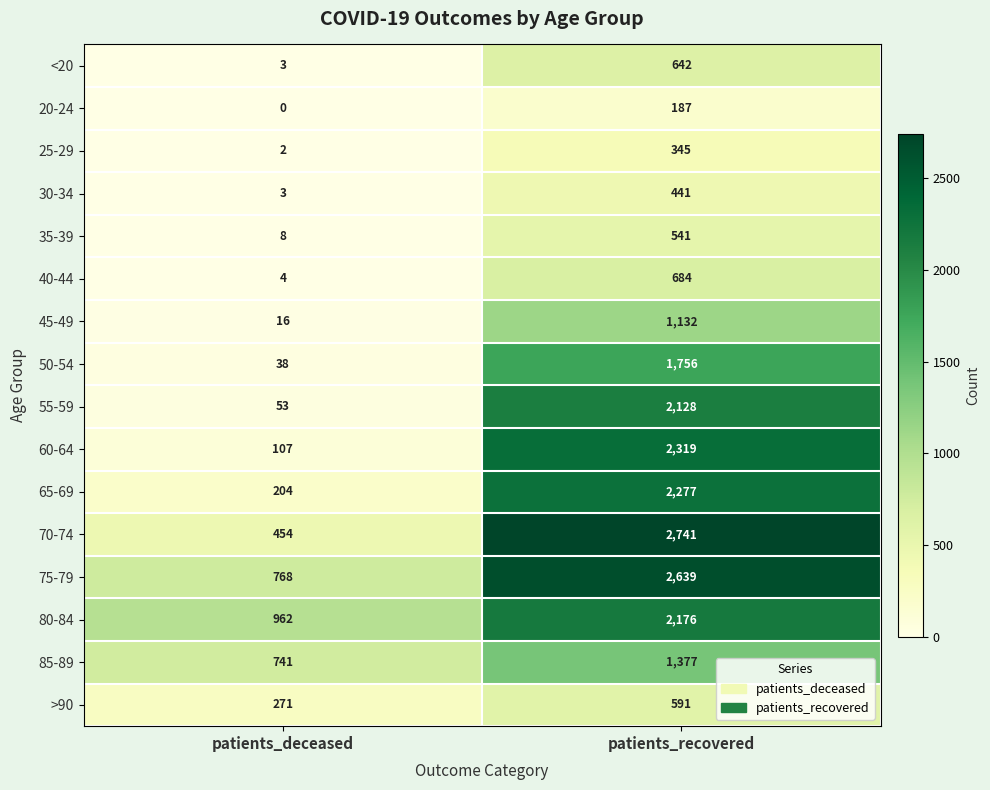

How many distinct data groups are displayed?

16